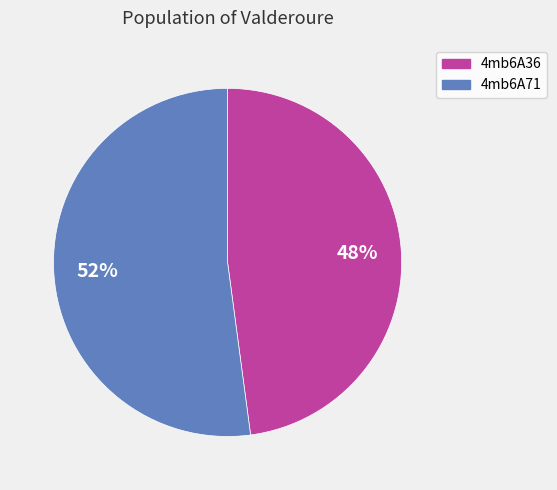

True or false: 4mb6A71 accounts for 65% of the total.

False